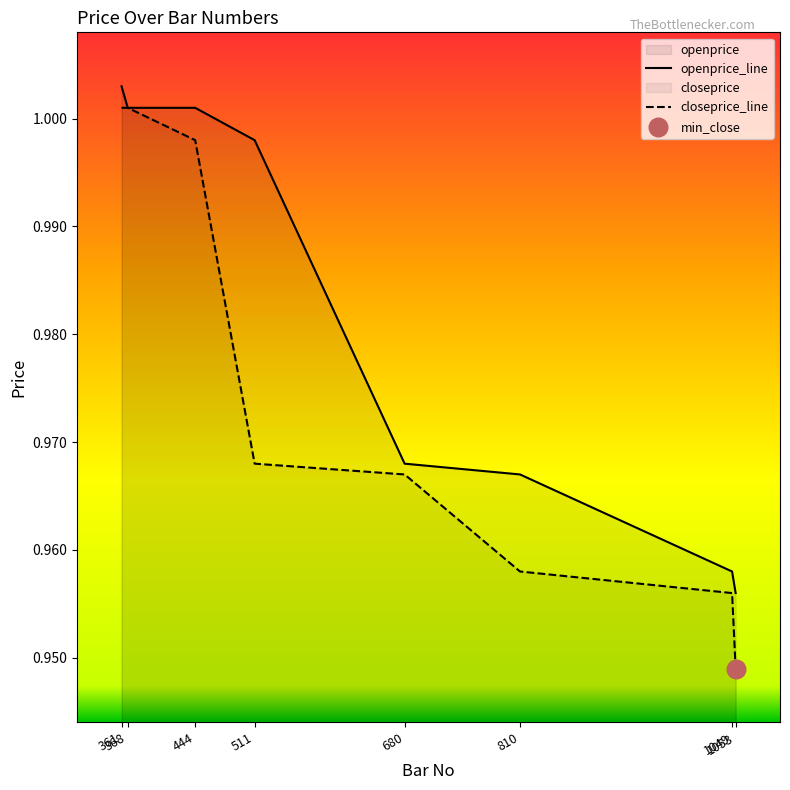

At which category is the sum across all series the highest?

361